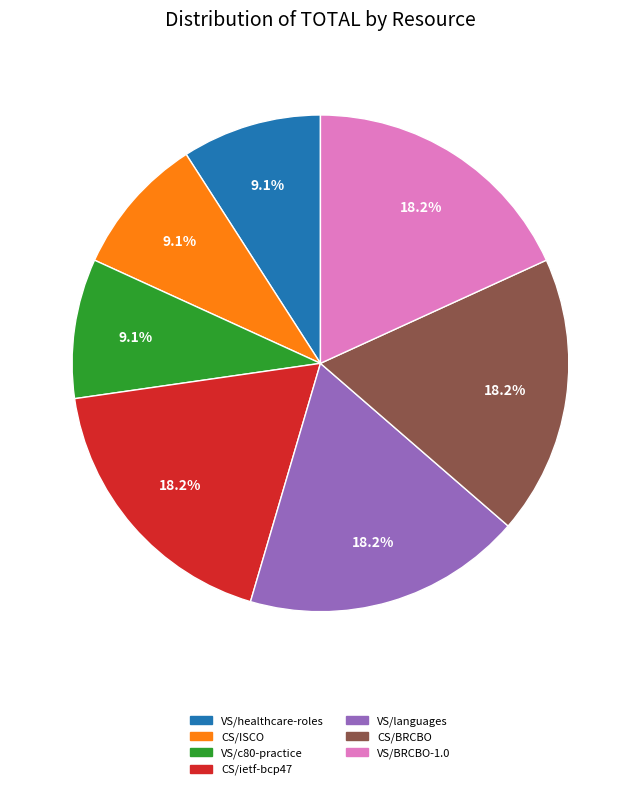

Is there any slice that represents more than half of the pie?

No